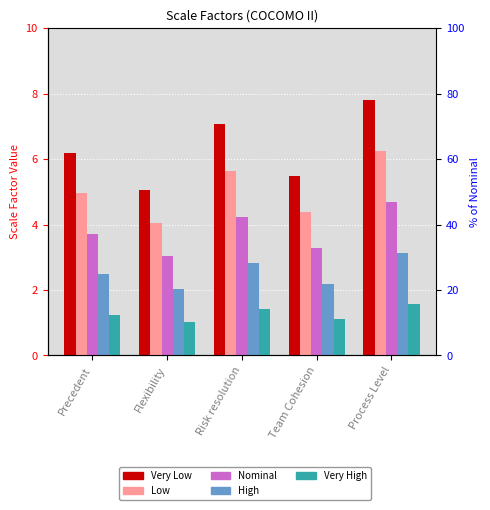

What is the maximum value for Low?

6.2